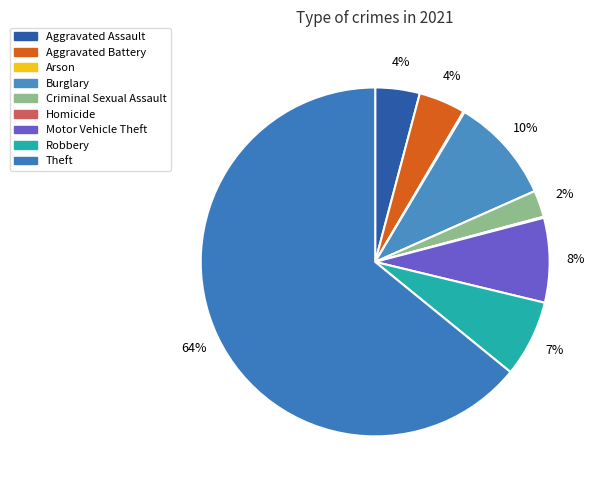

Count the number of slices in the pie.

9